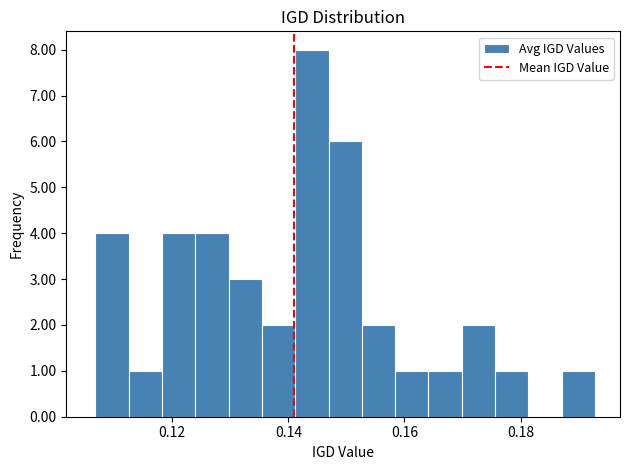

Around what value on the x-axis is the tallest bar? Give the approximate position of its centre, as read against the axis.

0.144